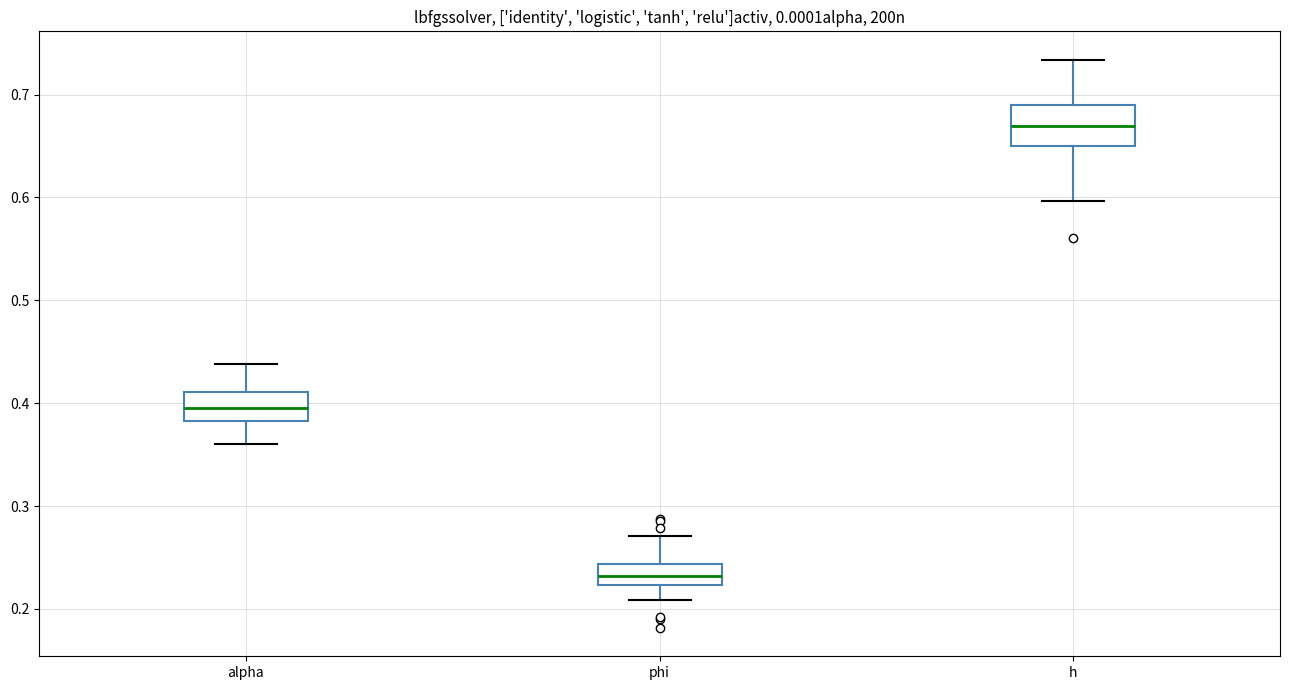

Reading left to right, transcribe this box plot: for each box, give where its median line is, the range the box spans, and where its two whiskers end, as read against the y-axis. The values are not printed on the chart, so give them approximately, as read against the axis.

alpha: median 0.40, box 0.38 to 0.41, whiskers 0.36 to 0.44
phi: median 0.23, box 0.22 to 0.24, whiskers 0.21 to 0.27
h: median 0.67, box 0.65 to 0.69, whiskers 0.60 to 0.73